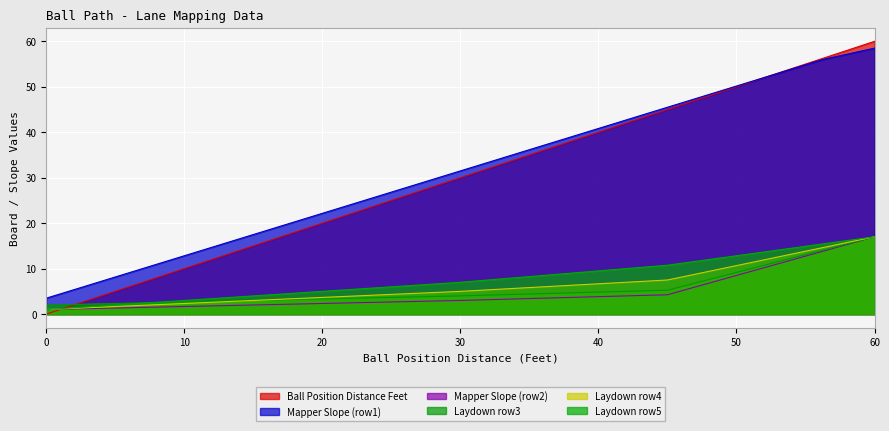

What is the difference between the maximum and minimum values in the Mapper Slope Reading Used (row2) series?

16.0